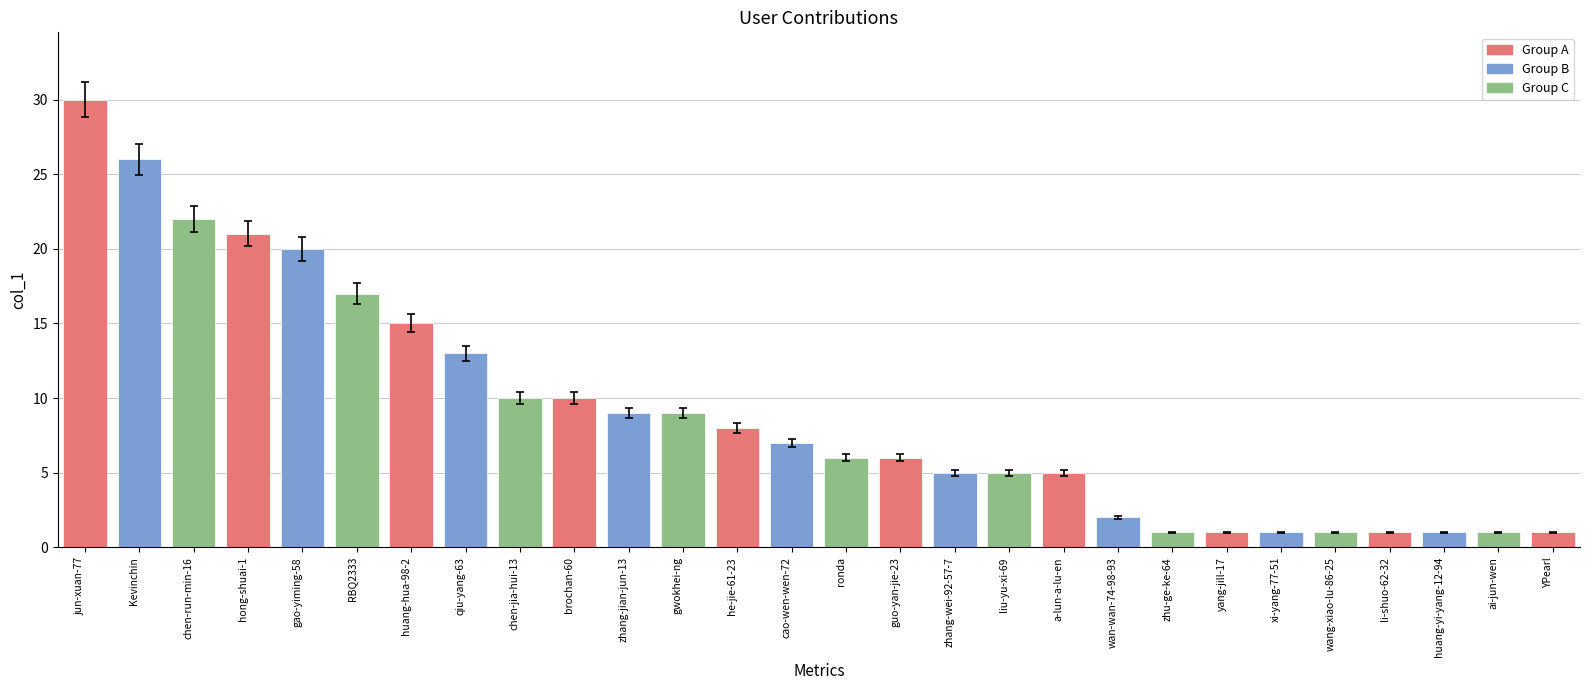

Does the chart contain any negative values?

No